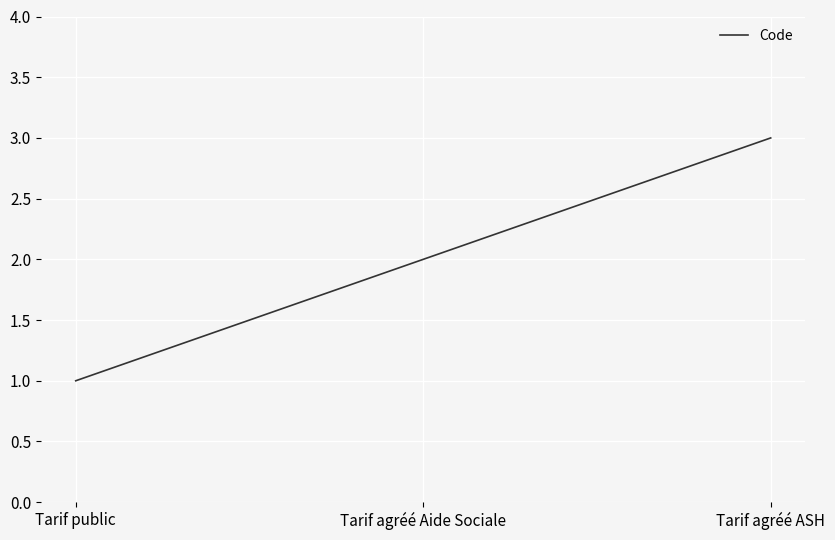

What position from the right is Tarif agréé Aide Sociale?

2